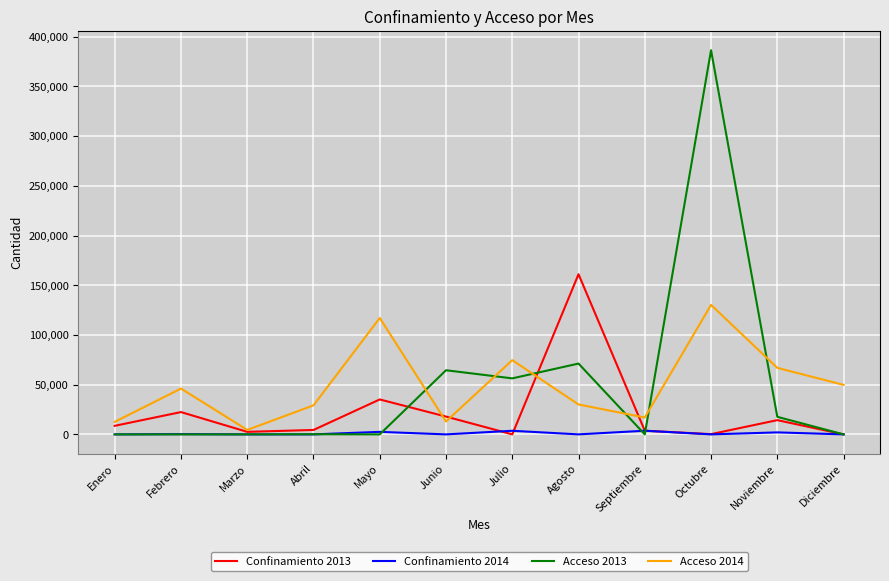

At Agosto, list the series in order from smallest to largest.

Confinamiento 2014, Acceso 2014, Acceso 2013, Confinamiento 2013